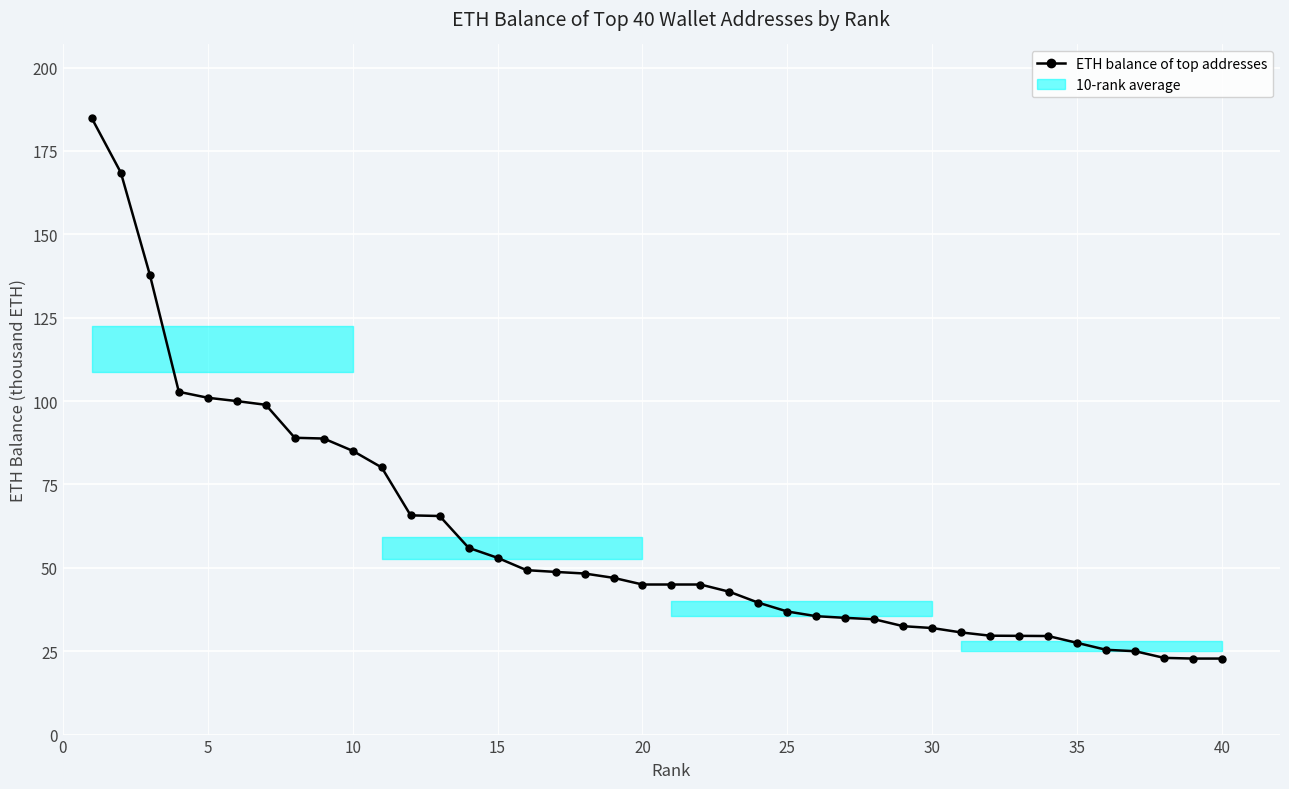

What is the minimum value shown in the chart?

22.8